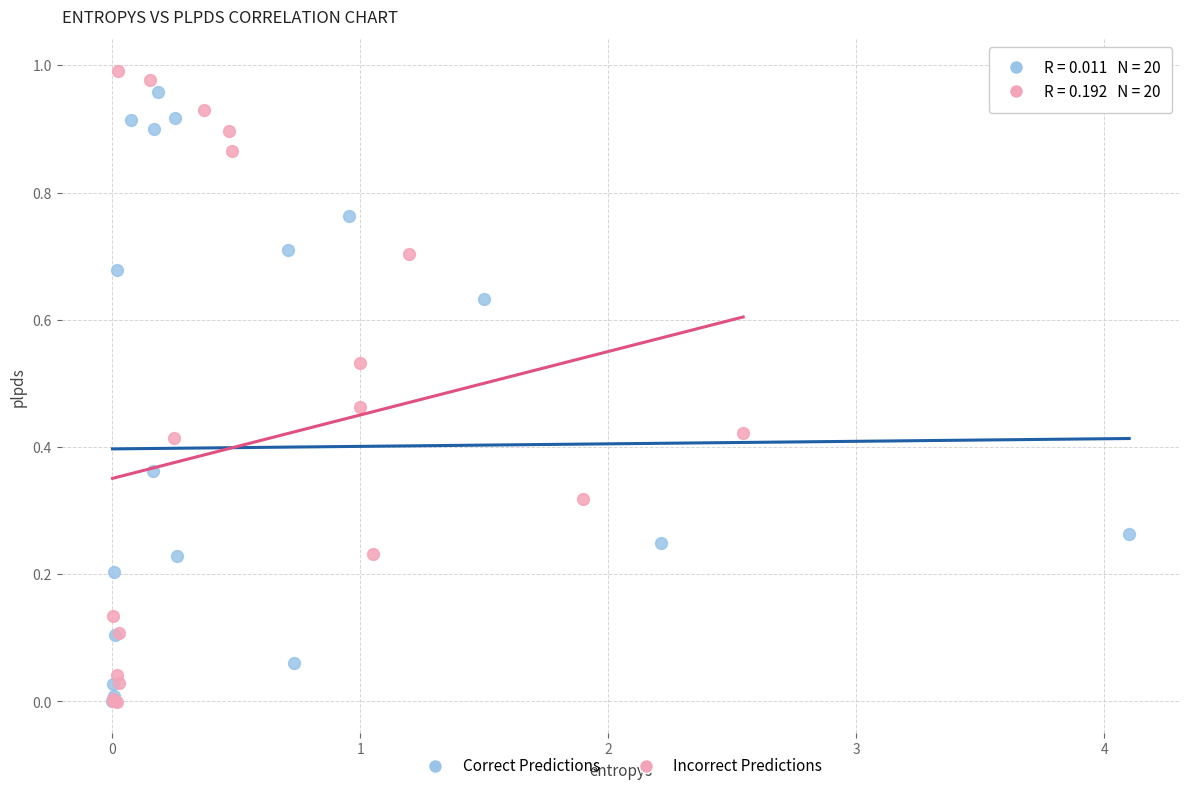

Which series has the widest spread of Y values?

Incorrect Predictions